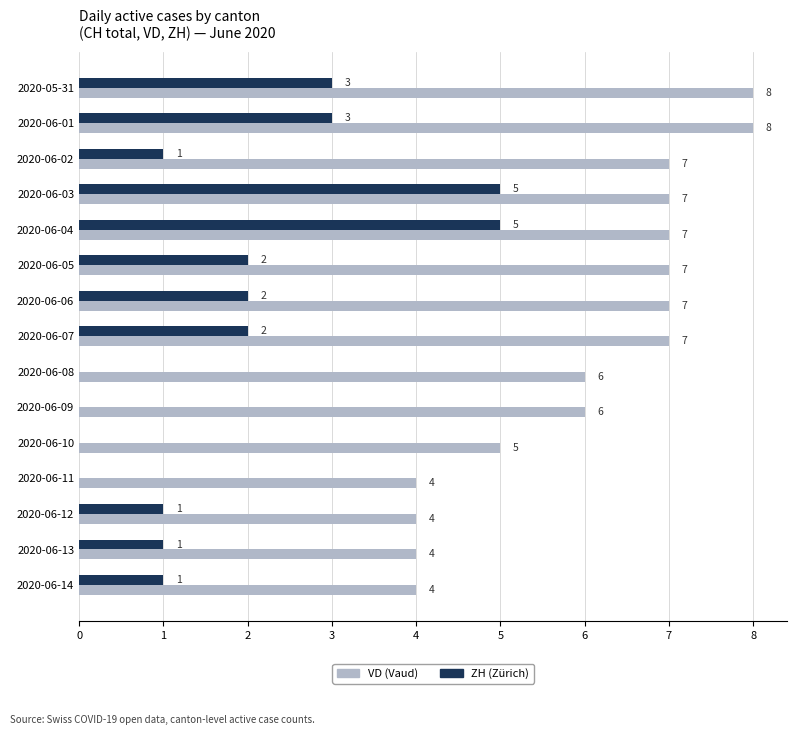

What is the maximum value shown in the chart?

8